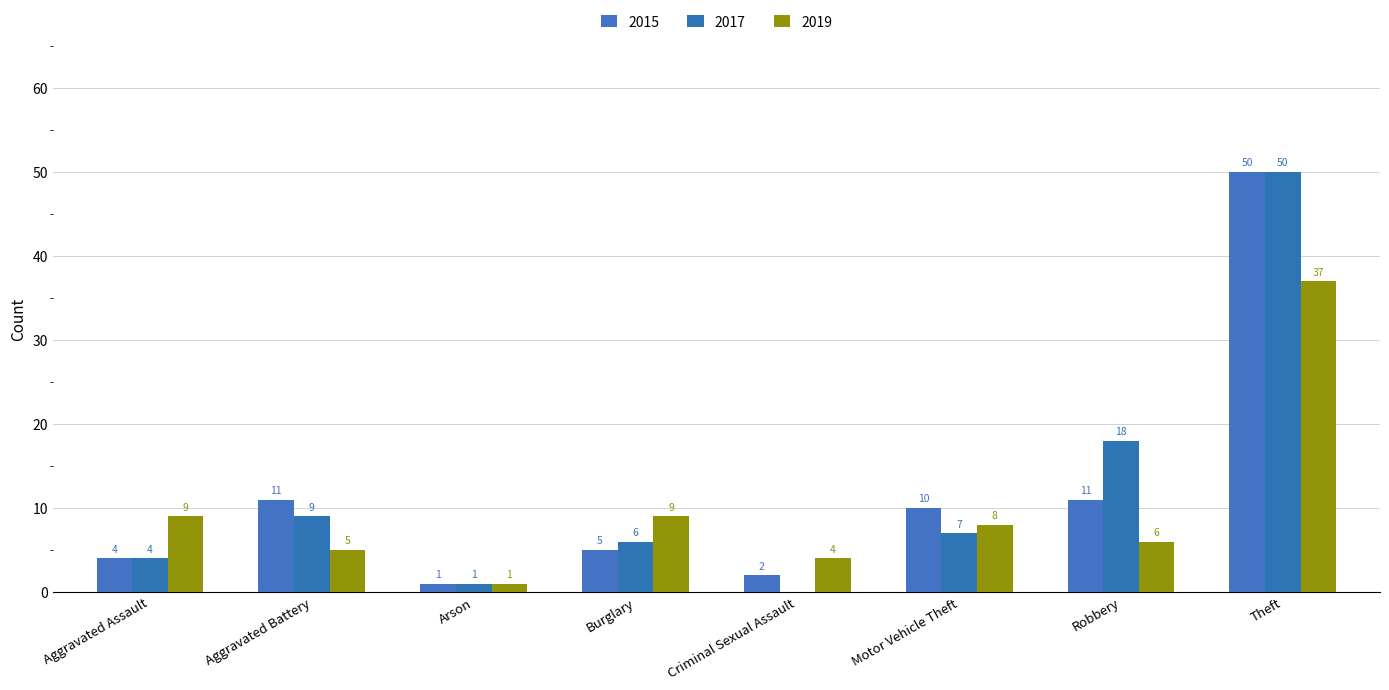

What is the difference between the 2017 values at Robbery and Aggravated Assault?

14